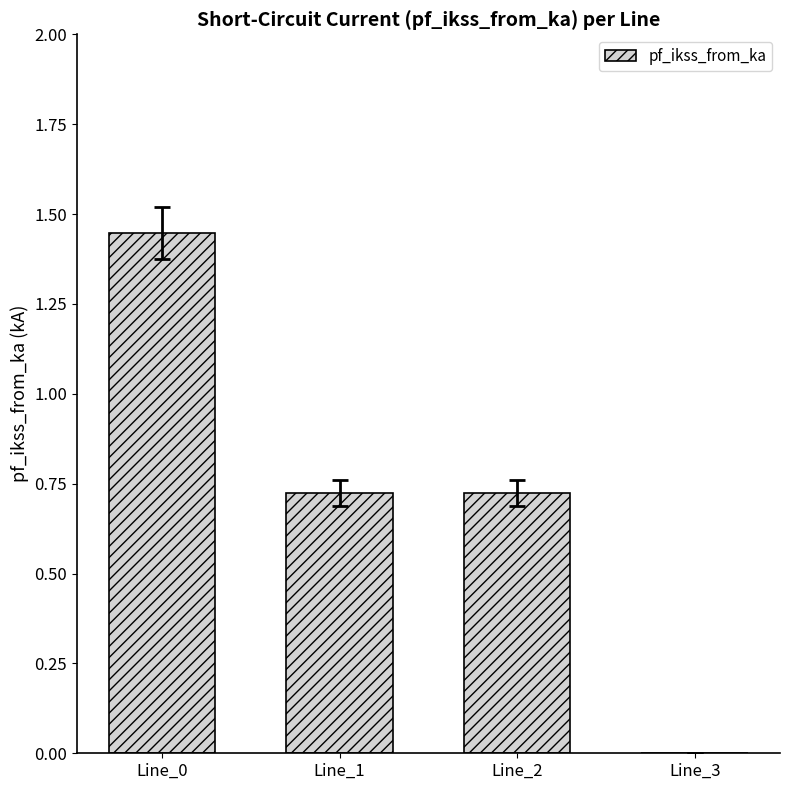

Which has a higher value, Line_0 or Line_2?

Line_0